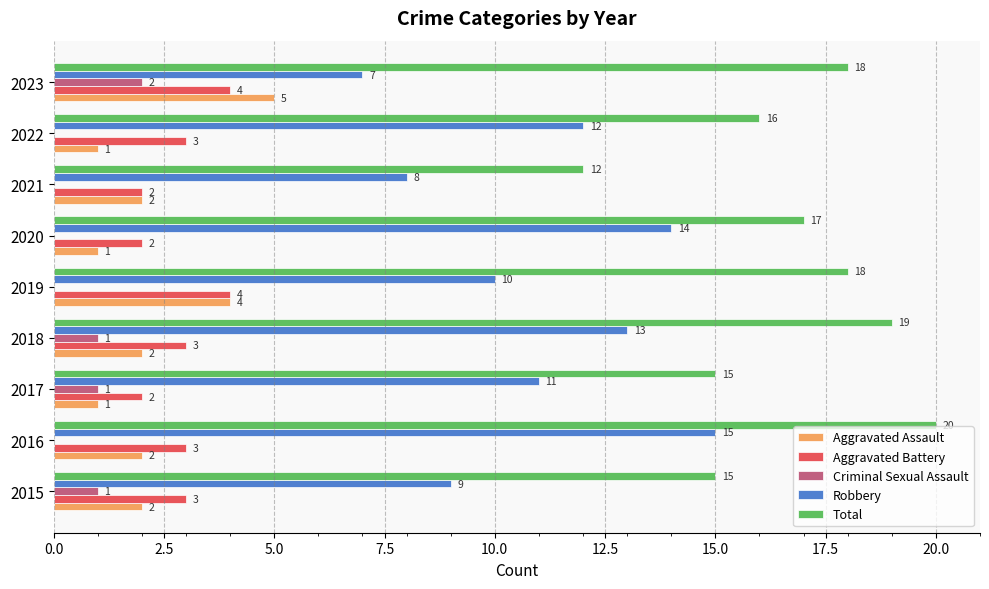

What is the sum of all Robbery values?

99